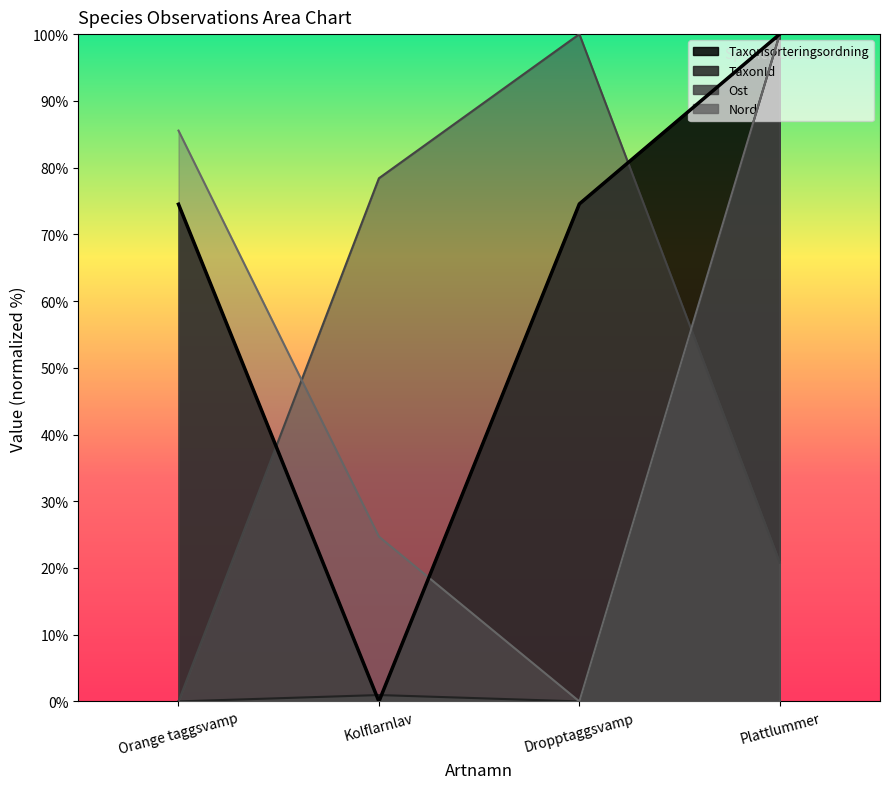

At which label is the value closest to 50?

Orange taggsvamp